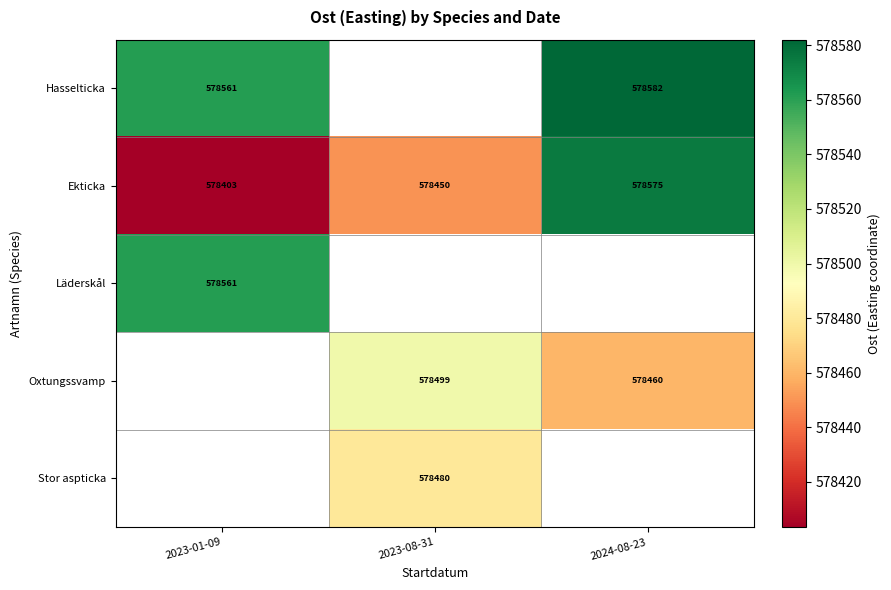

Between 2023-01-09 and 2024-08-23, which is larger?

2024-08-23